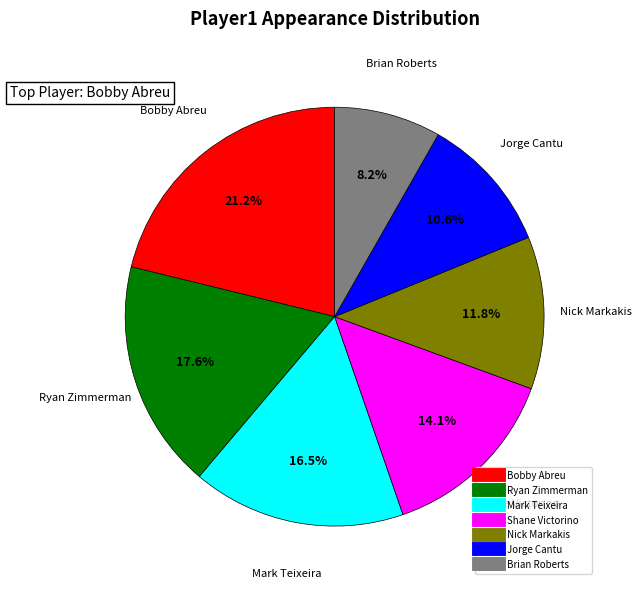

To the nearest percent, what percentage of the pie is Shane Victorino?

14%